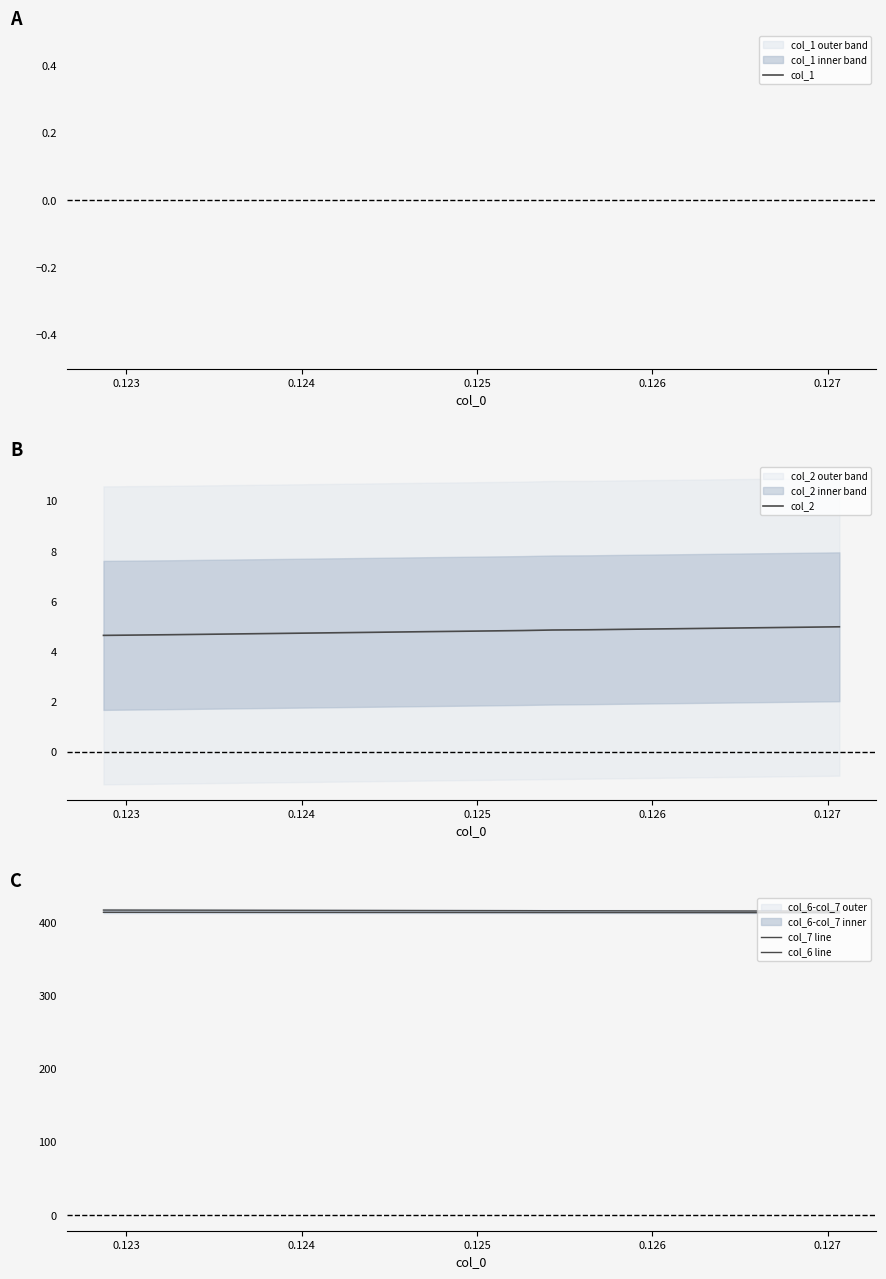

How many series are shown in this chart?

4